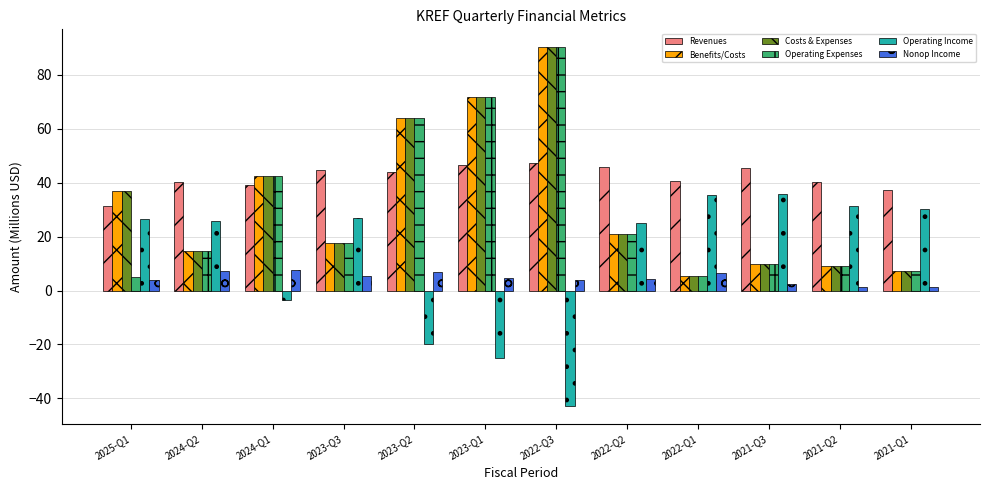

The value of Operating Expenses at 2024-Q1 is 42.5. True or false?

True